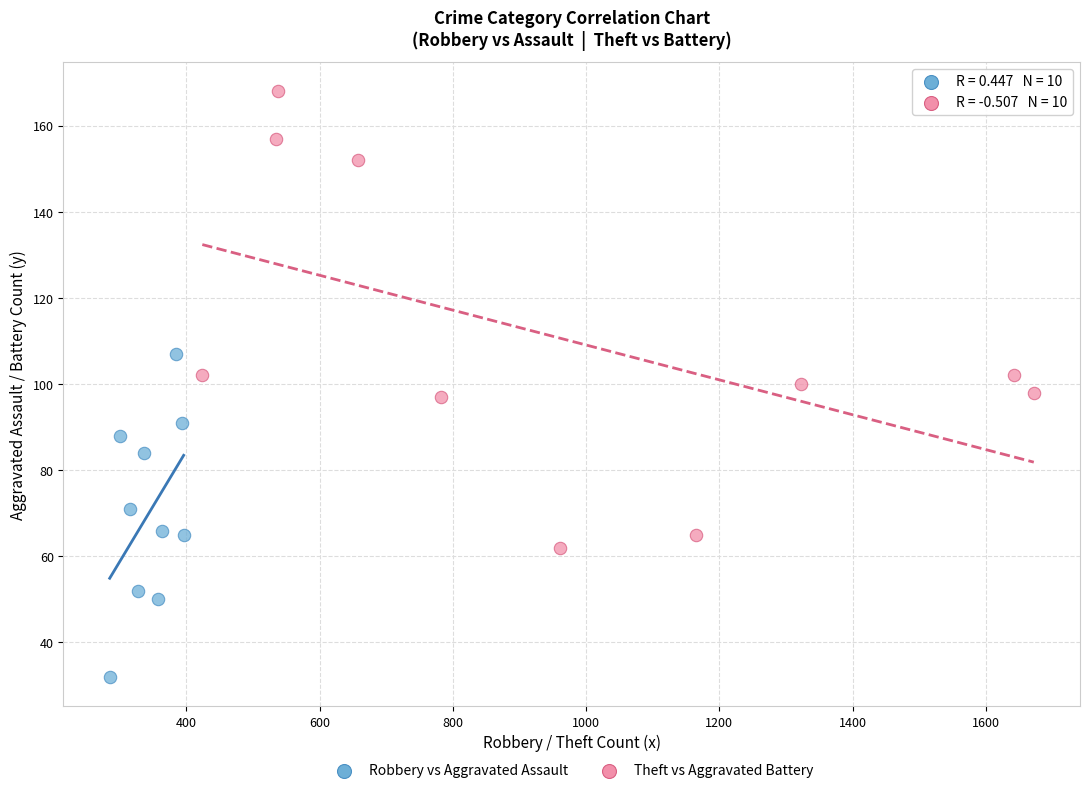

Which series reaches the maximum Y coordinate?

Theft vs Aggravated Battery